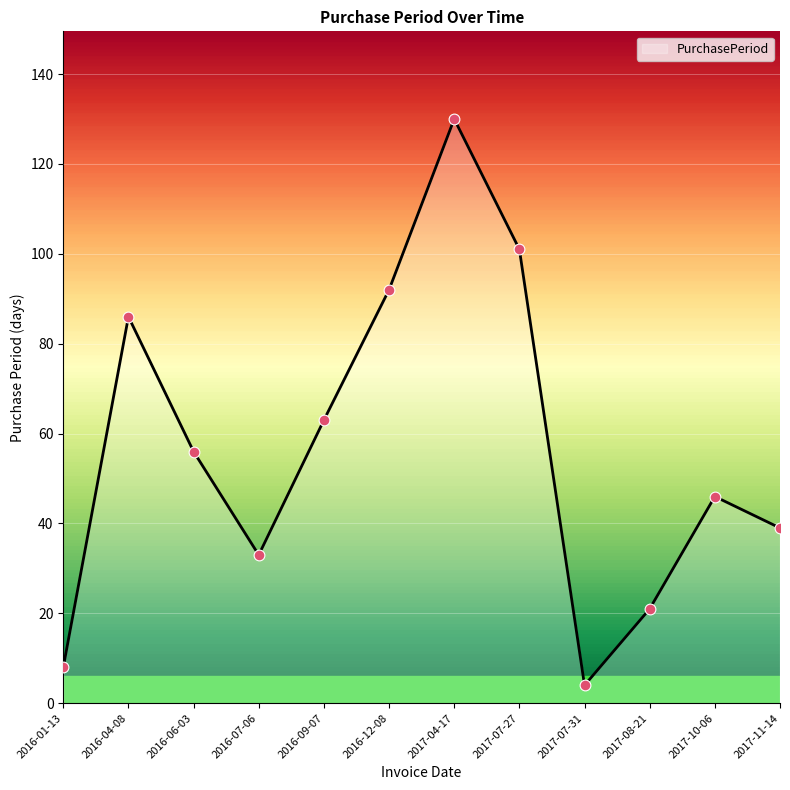

What is the change in value from 2016-06-03 to 2016-12-08?

+36